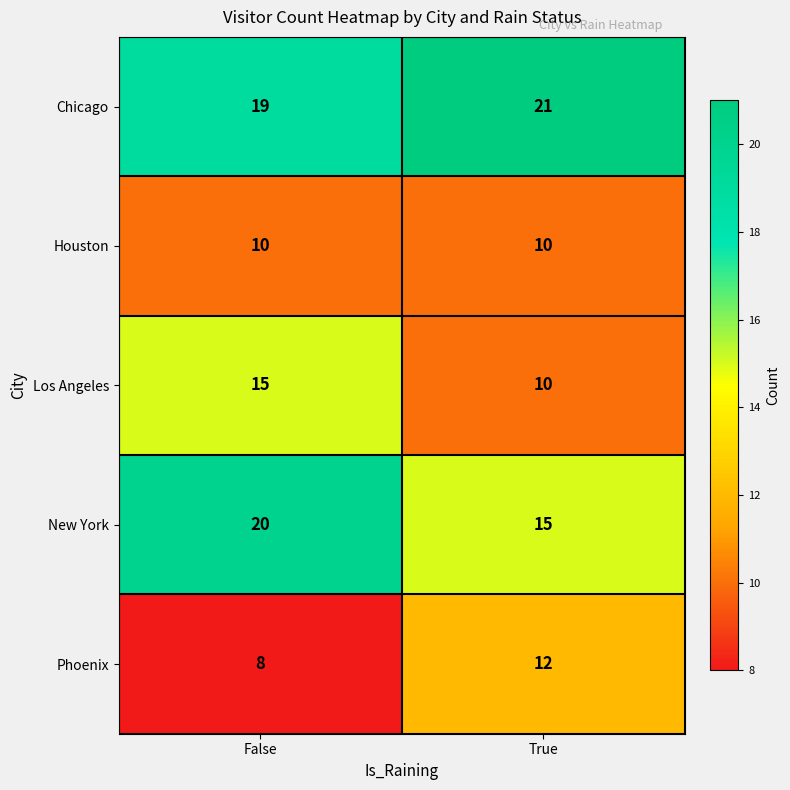

Rank the series by their maximum value, from lowest to highest.

Houston, Phoenix, Los Angeles, New York, Chicago